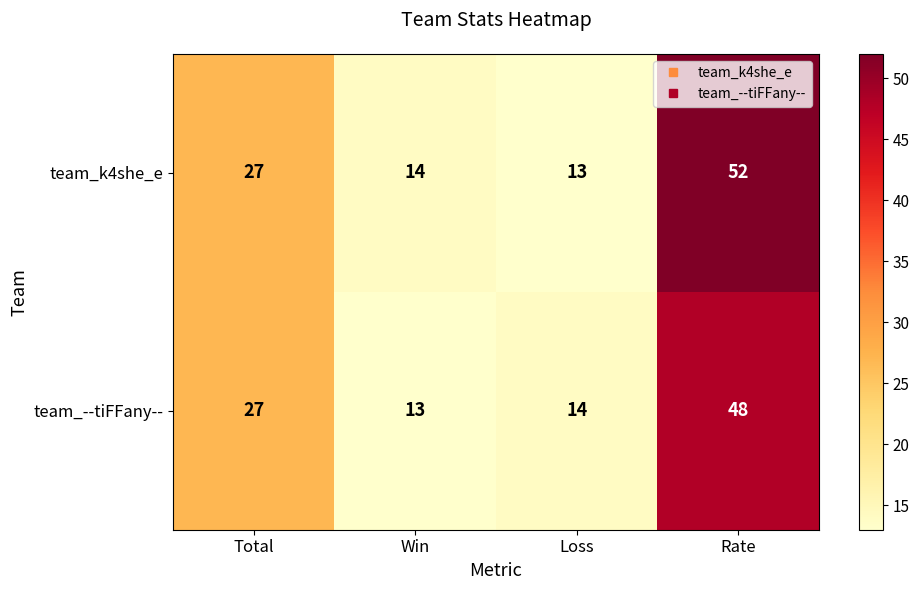

How many series are shown in this chart?

2